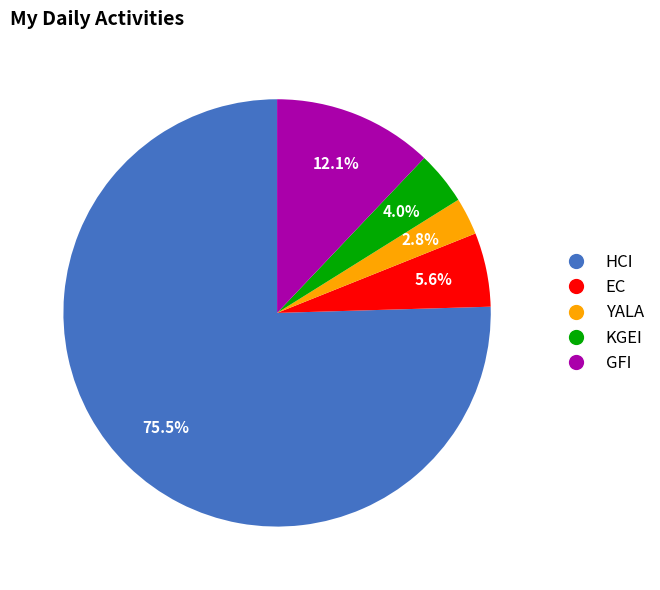

Rank the categories by value from highest to lowest.

HCI, GFI, EC, KGEI, YALA